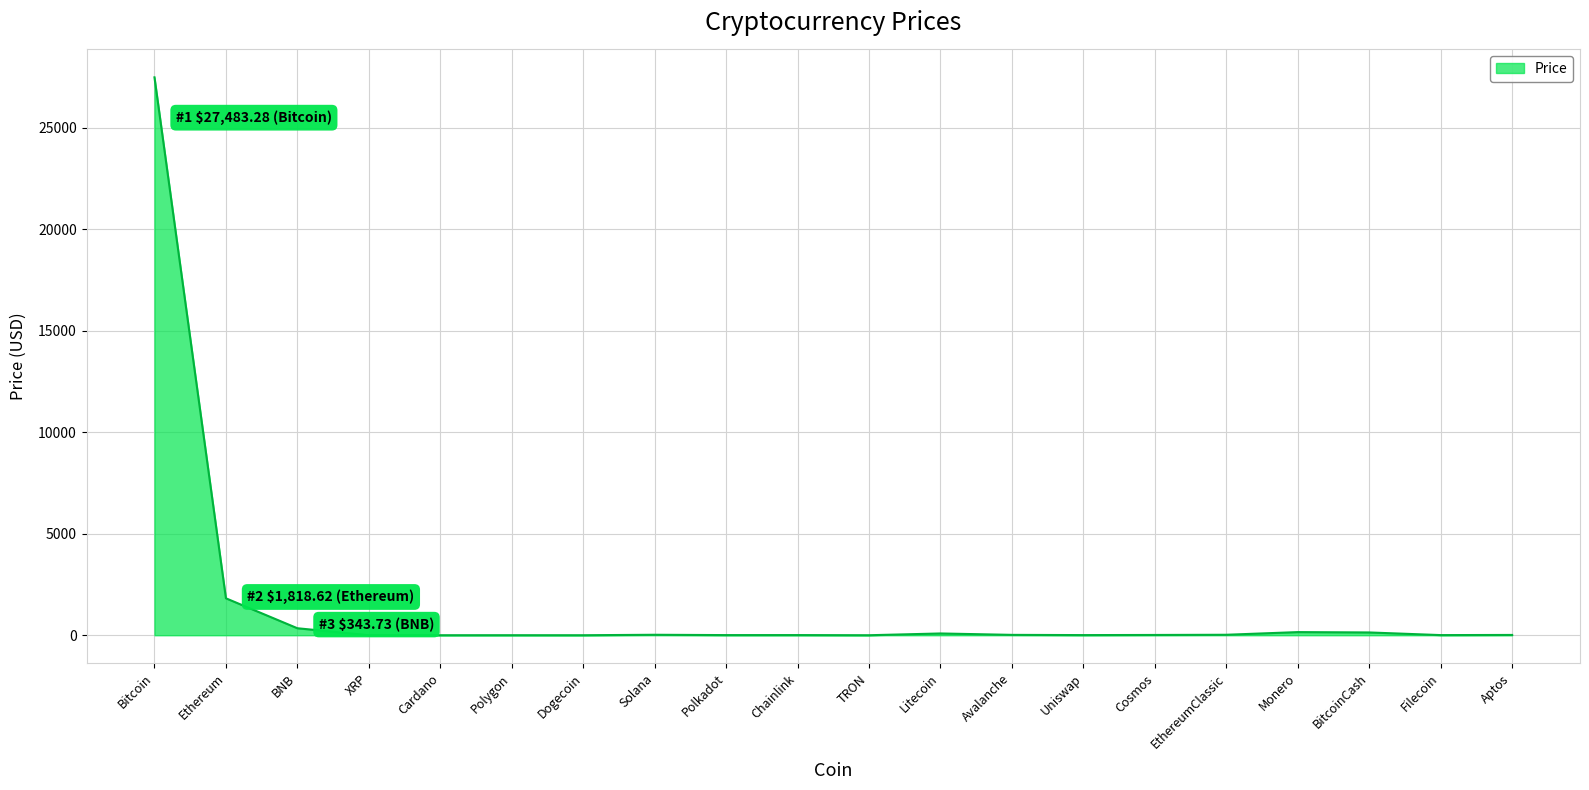

Is it true that the value at Ethereum is 3124.8?

False